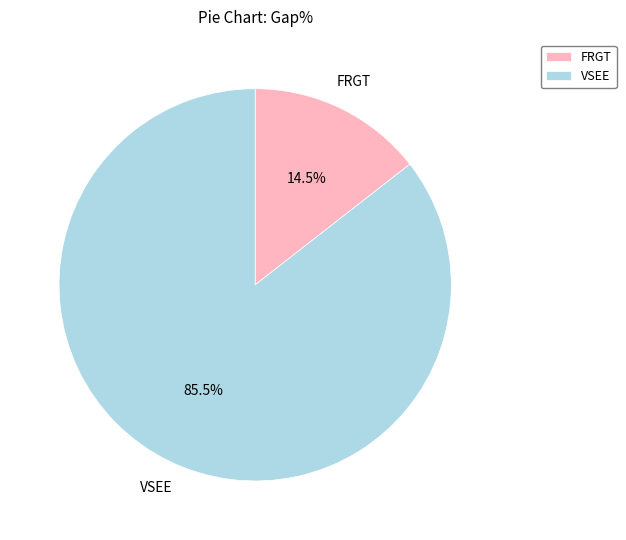

To the nearest percent, what is the average slice percentage?

50%